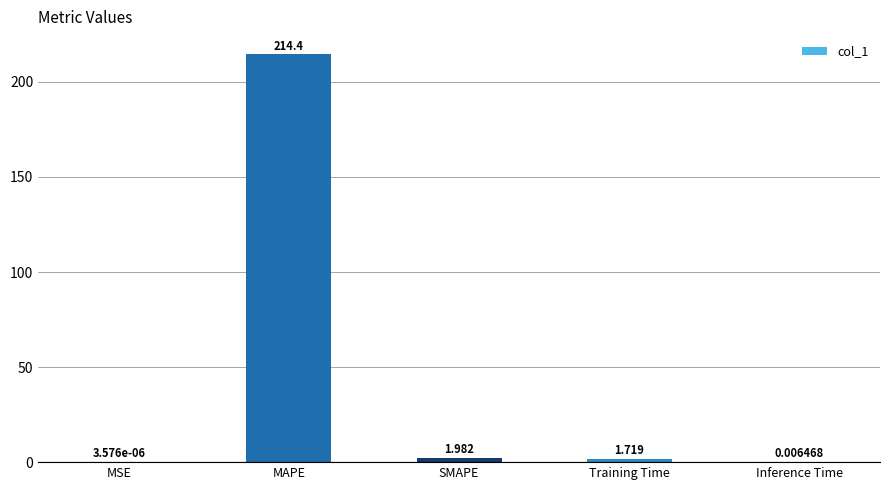

Which label corresponds to the largest value in the chart?

MAPE